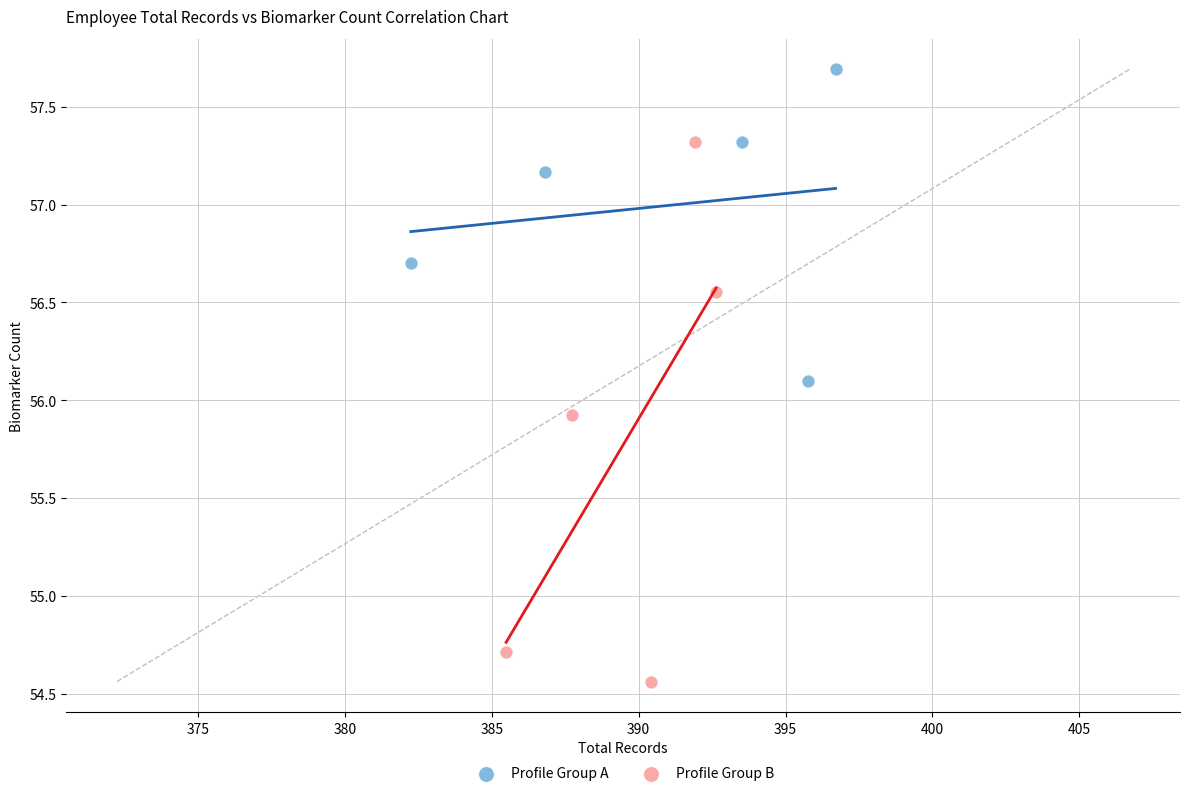

What are all the series names shown in the legend?

Profile Group A, Profile Group B